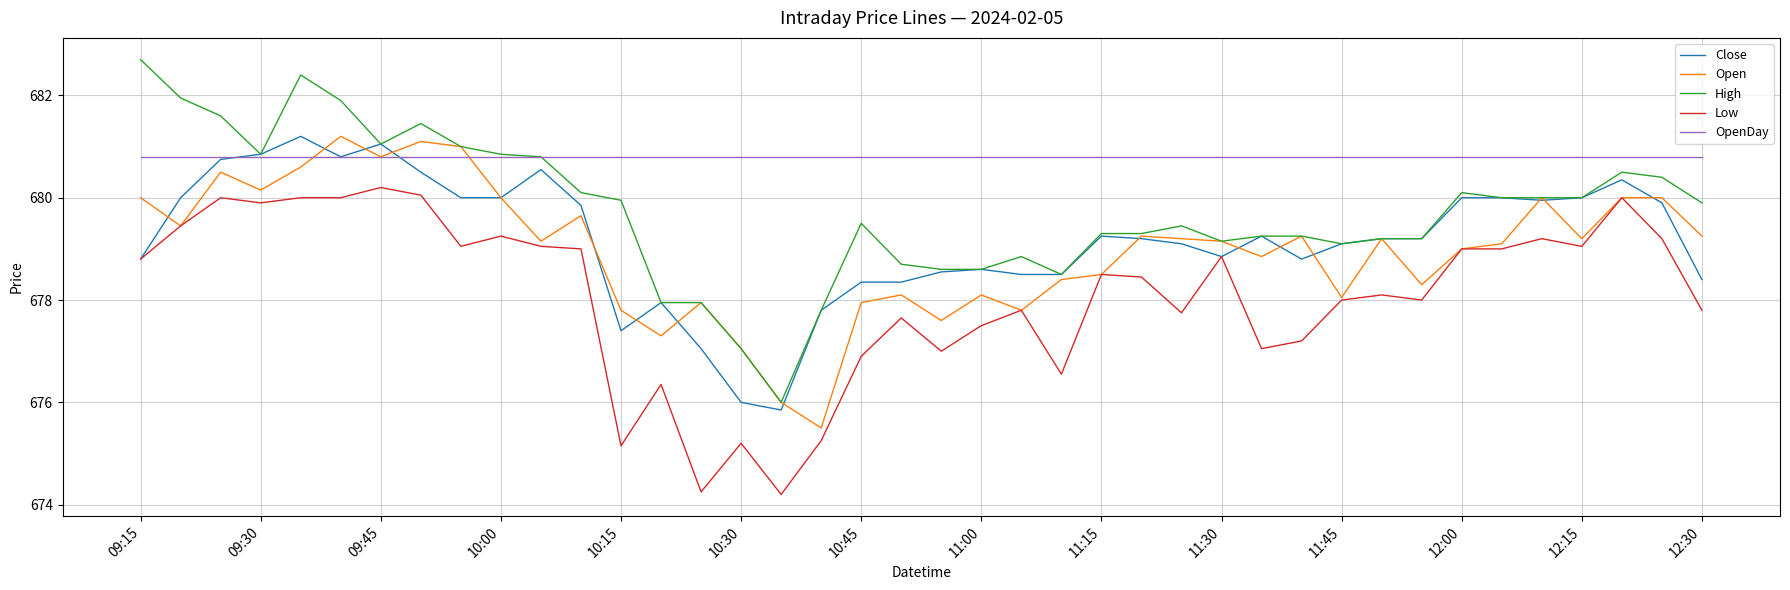

How many values in the Close series are below 679?

16